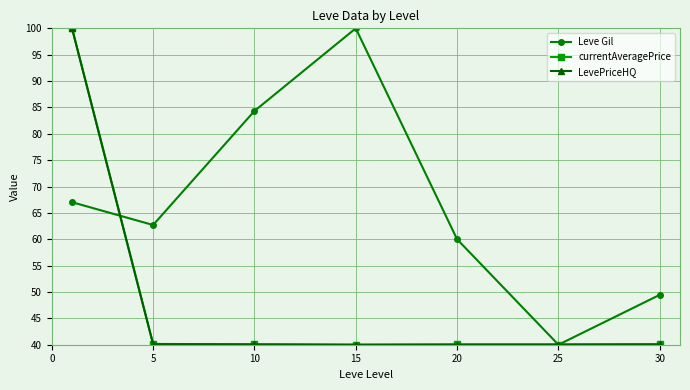

Which series has the largest total across all categories?

Leve Gil